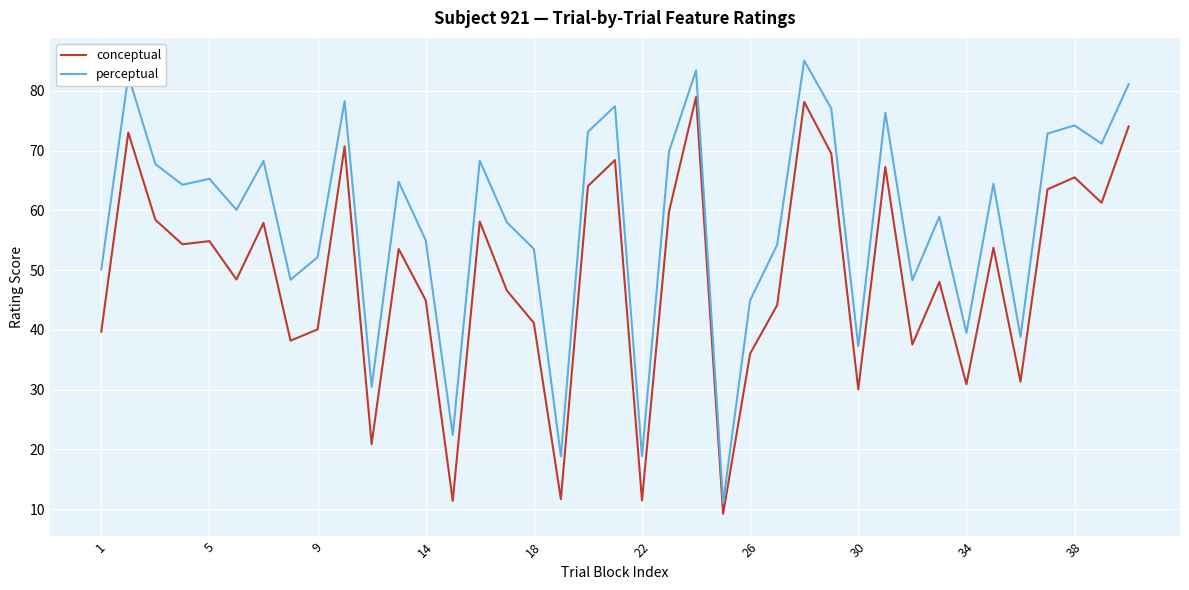

At how many categories does at least one series exceed 22?

36